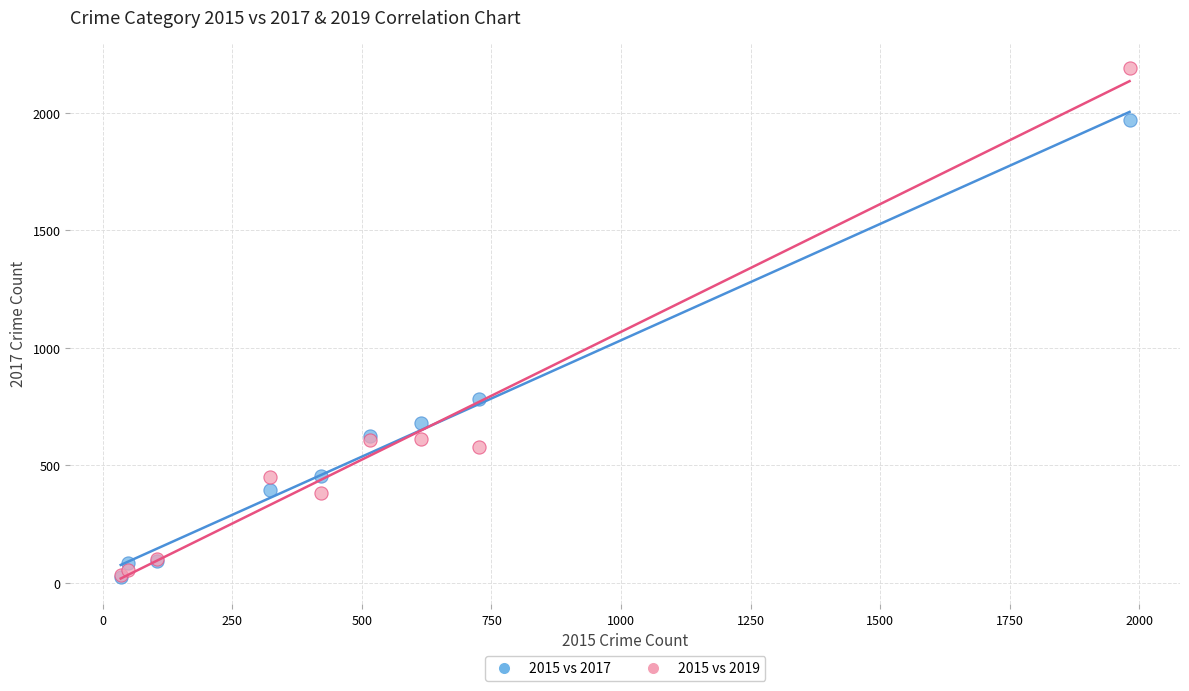

Which series reaches the maximum Y coordinate?

2015 vs 2019